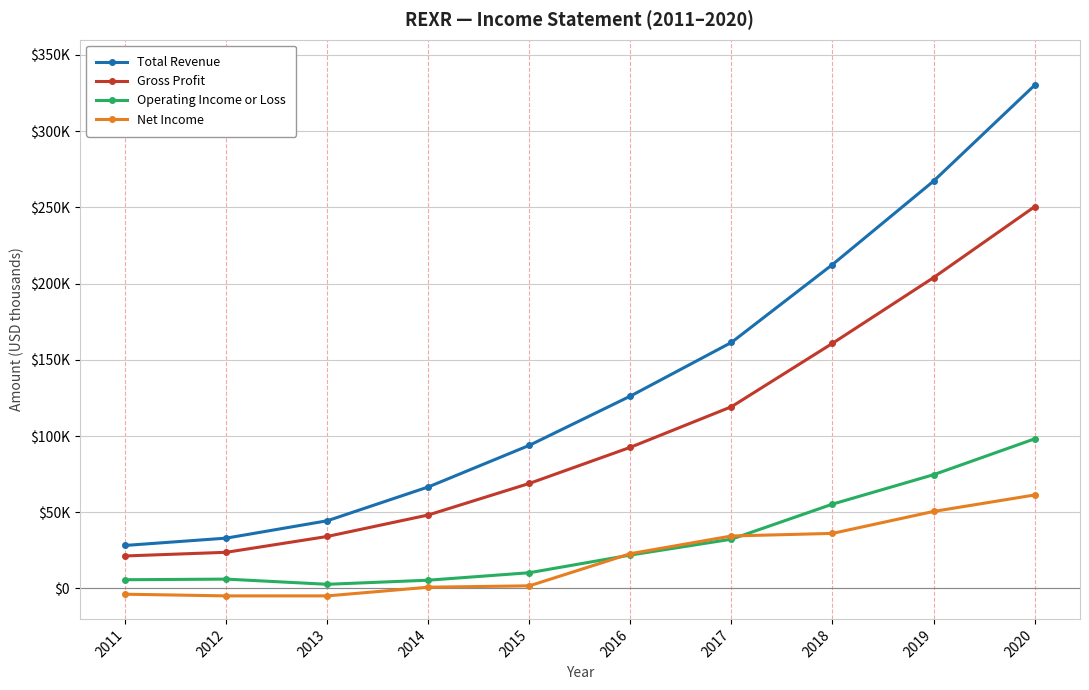

Does the chart have visible grid lines?

Yes